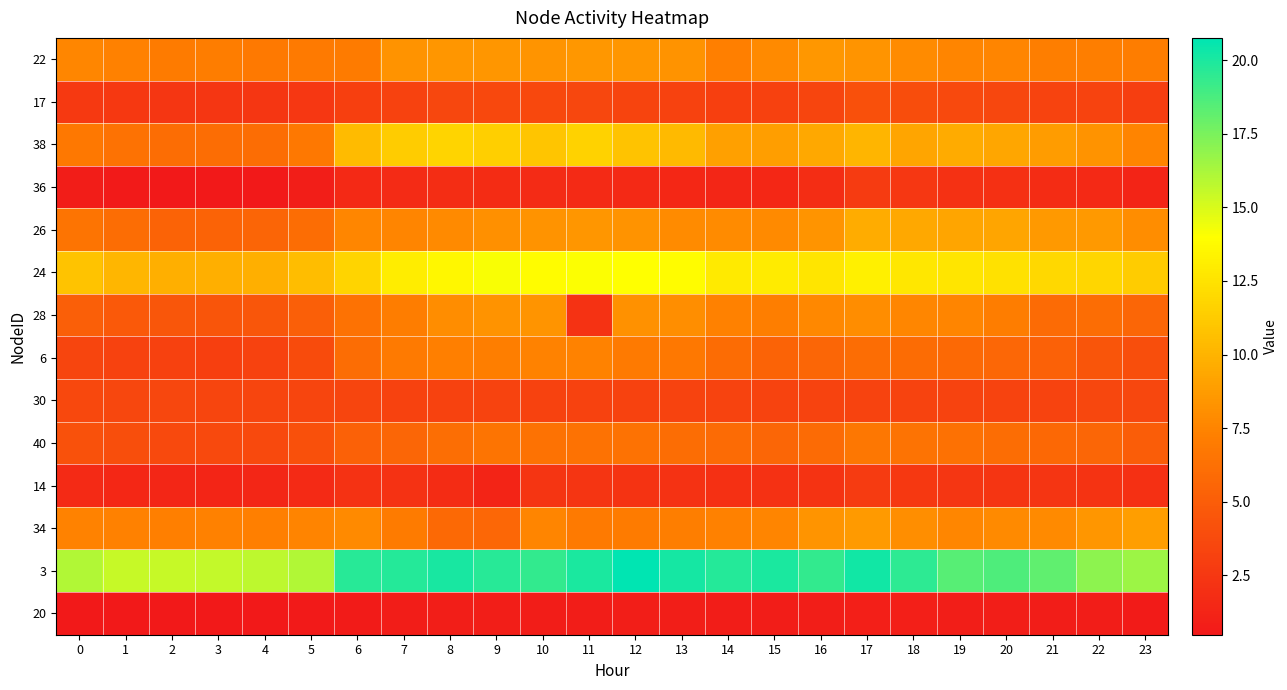

At which category does the chart reach its peak across all series?

12